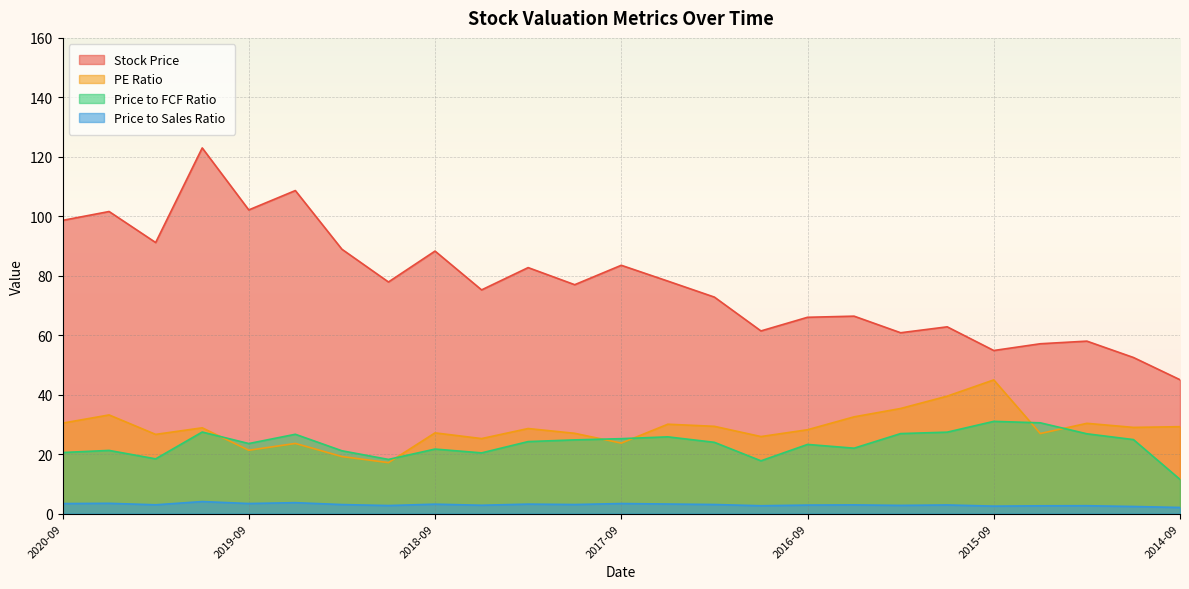

At how many categories does at least one series exceed 20?

25